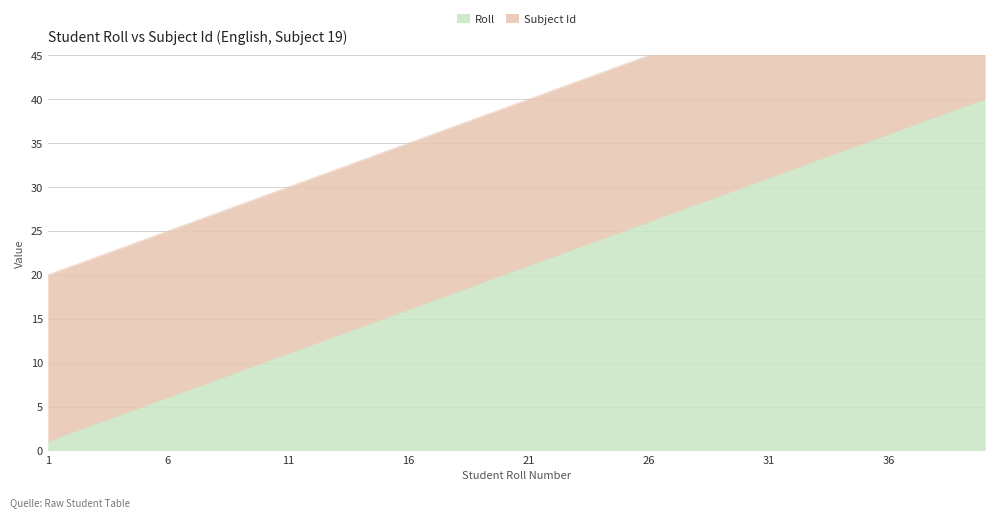

At which label does the data first exceed 21?

22